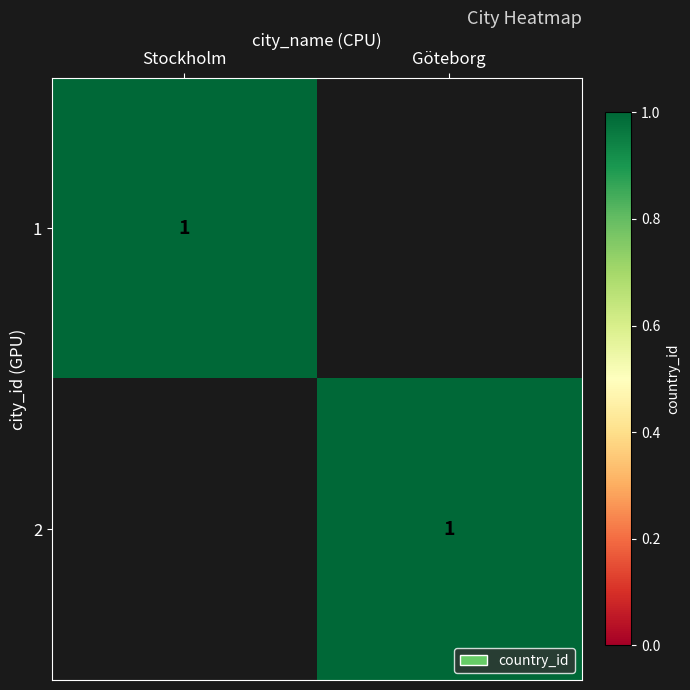

Between Stockholm and Göteborg, which is larger?

Stockholm